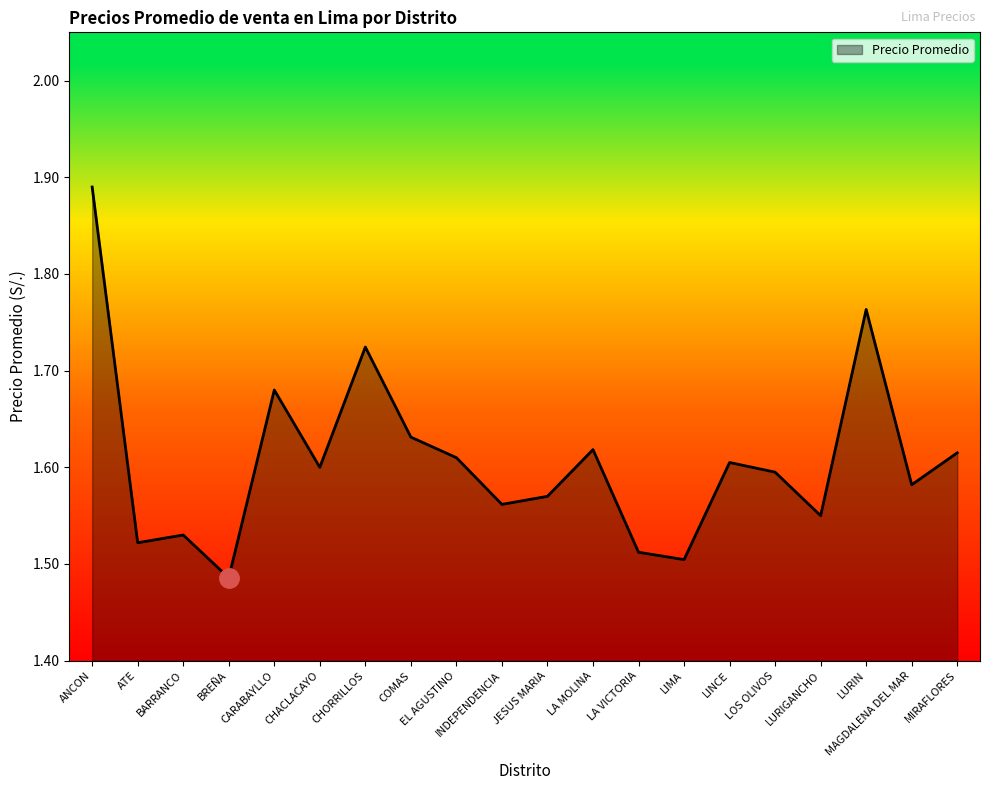

Where is the data nearest to the value 1?

BREÑA